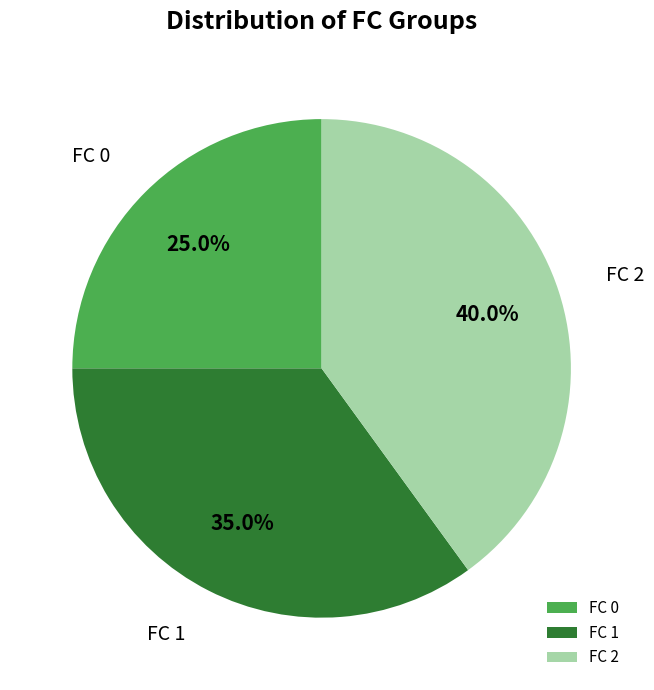

How many slices are in this pie chart?

3